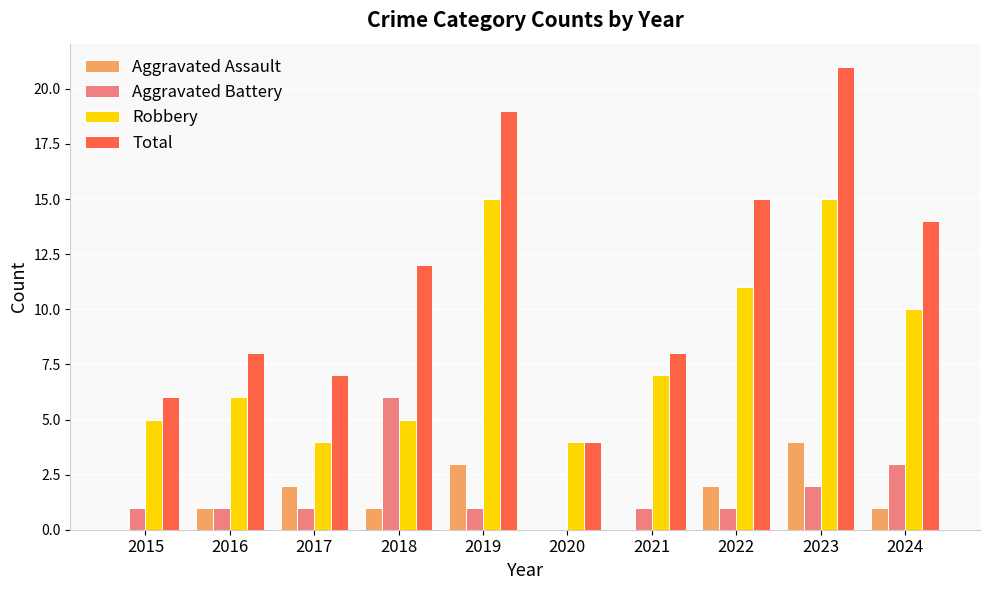

Are the bars grouped side by side (vs. stacked)?

Yes